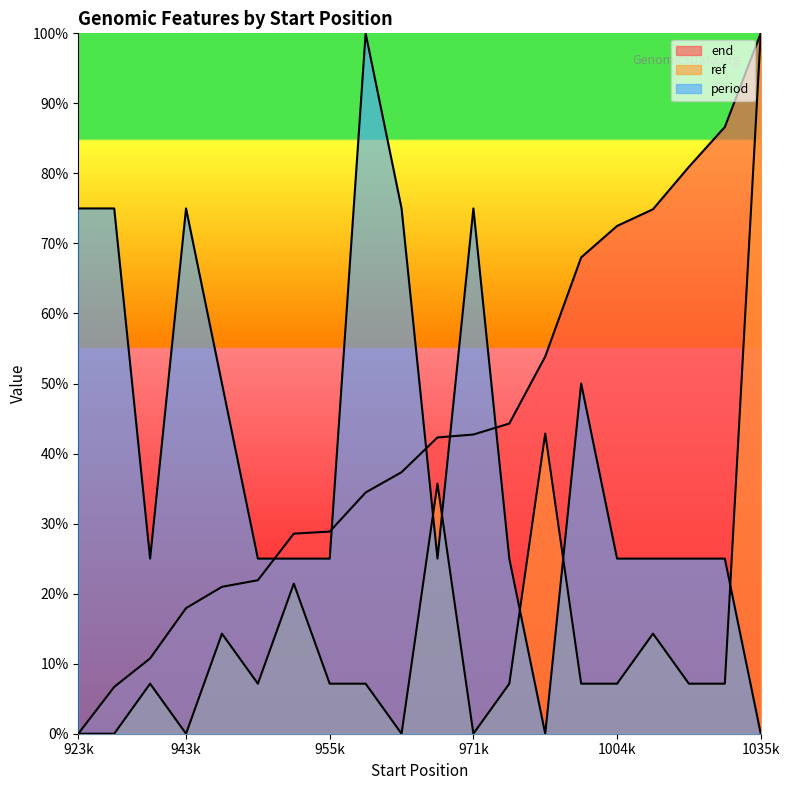

How many distinct data groups are displayed?

3